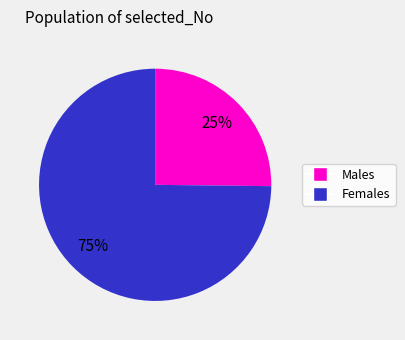

Is there any slice that represents more than half of the pie?

Yes